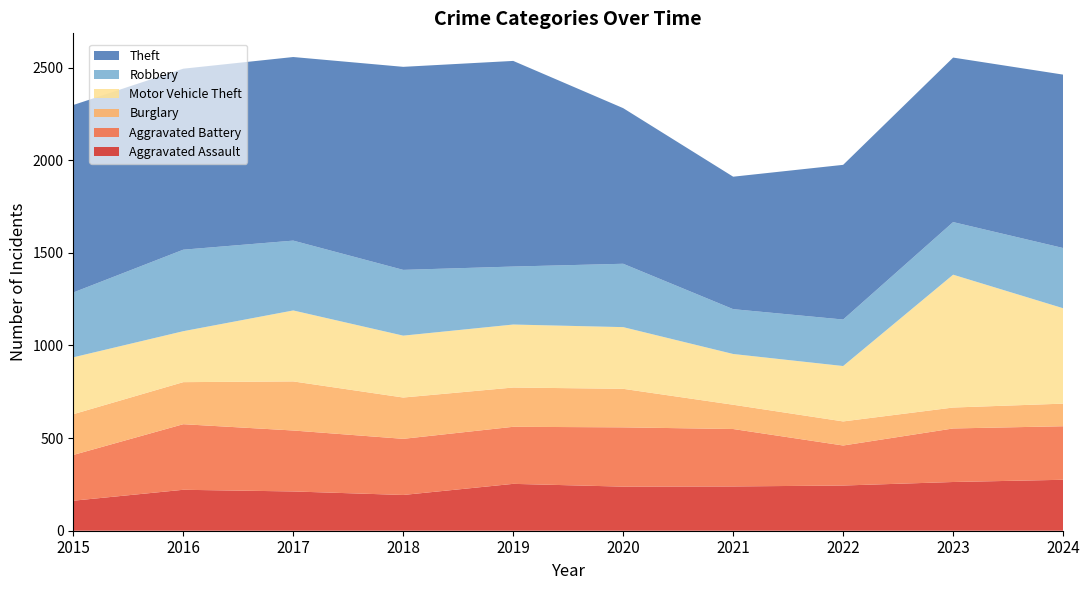

Reading left to right, transcribe all the data shown in this chart.

Aggravated Assault: 162	221	212	193	253	238	239	244	263	275
Aggravated Battery: 247	354	329	303	308	320	310	216	289	289
Burglary: 220	227	265	223	212	208	131	130	113	122
Motor Vehicle Theft: 307	275	383	334	340	333	274	299	717	515
Robbery: 350	440	377	355	313	342	242	251	284	325
Theft: 1012	977	991	1096	1110	840	715	835	888	936